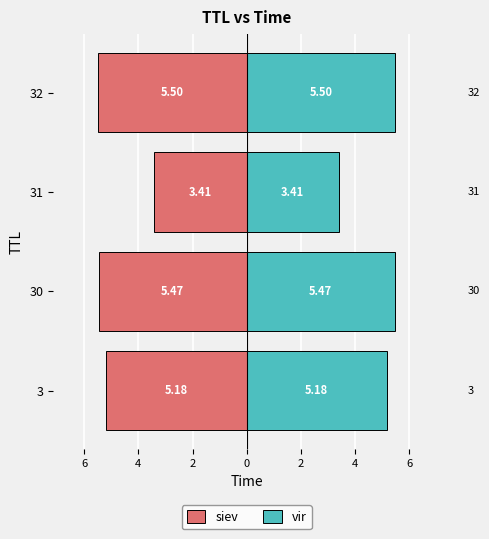

Rank the series by their average value, from highest to lowest.

vir, siev